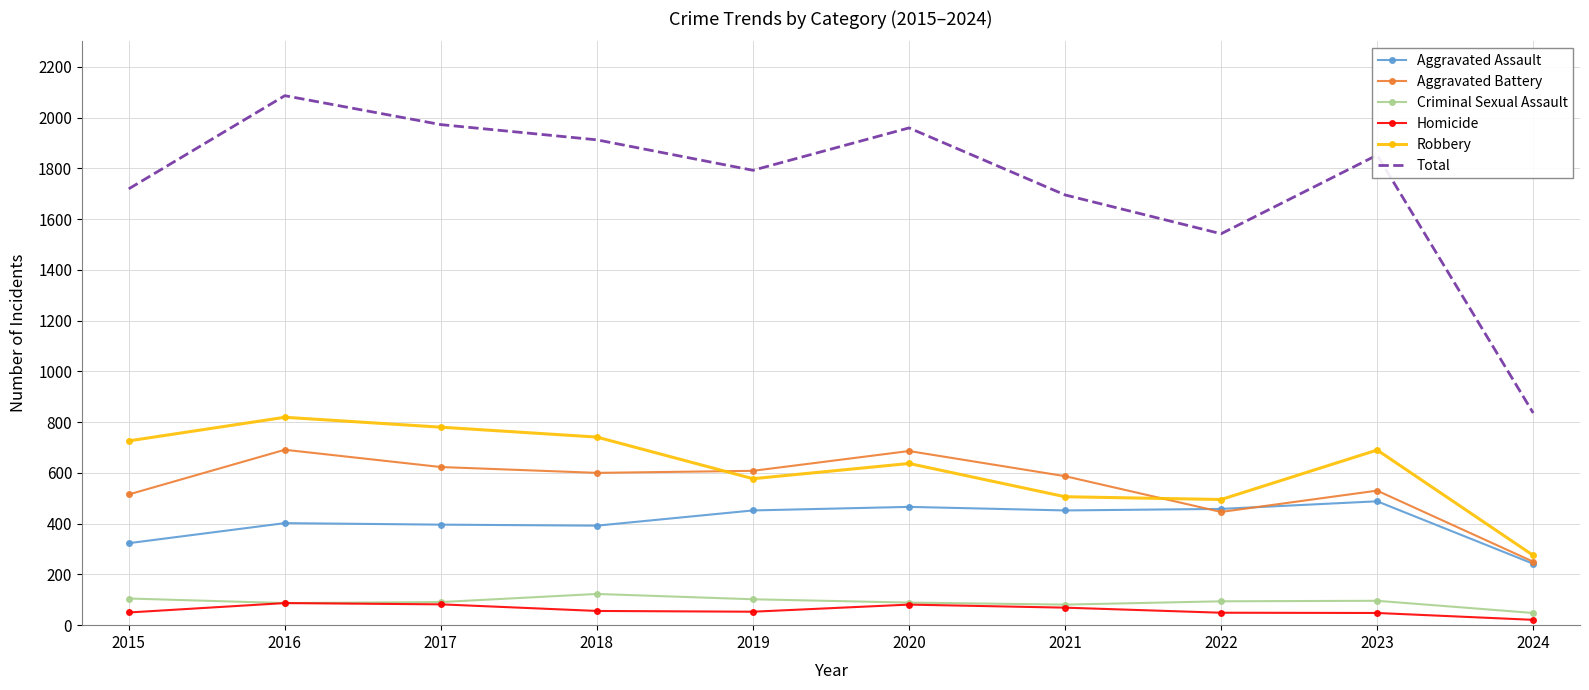

Which series changed the most between 2021 and 2024?

Total